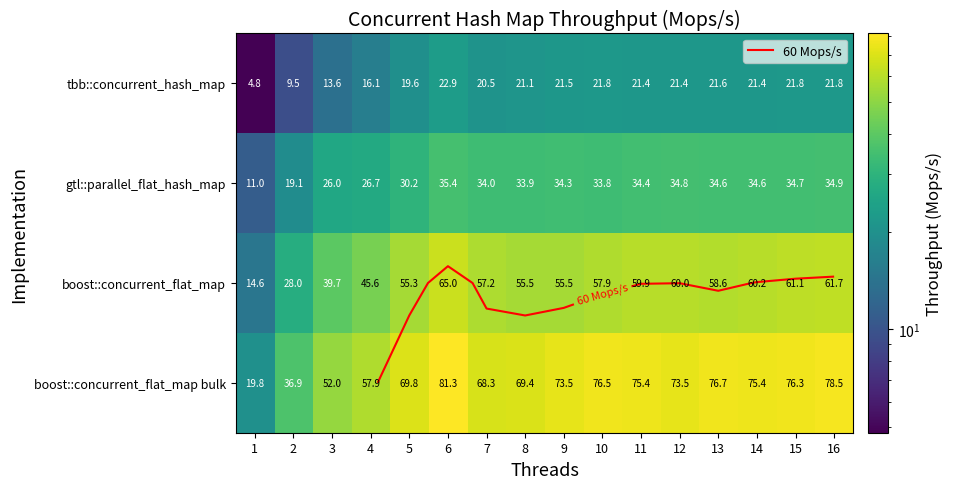

What is the sum of the tbb::concurrent_hash_map values at 11 and 7?

41.9